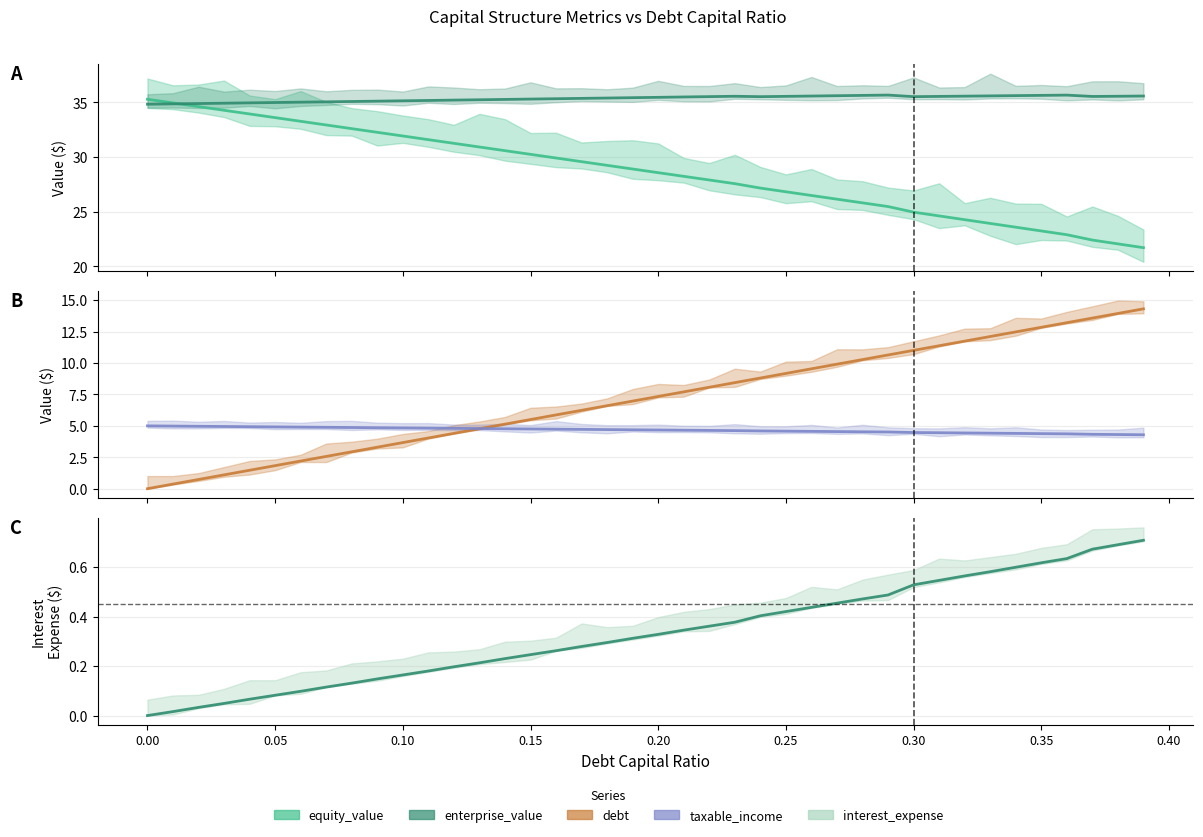

What position from the right is 0.24?

16